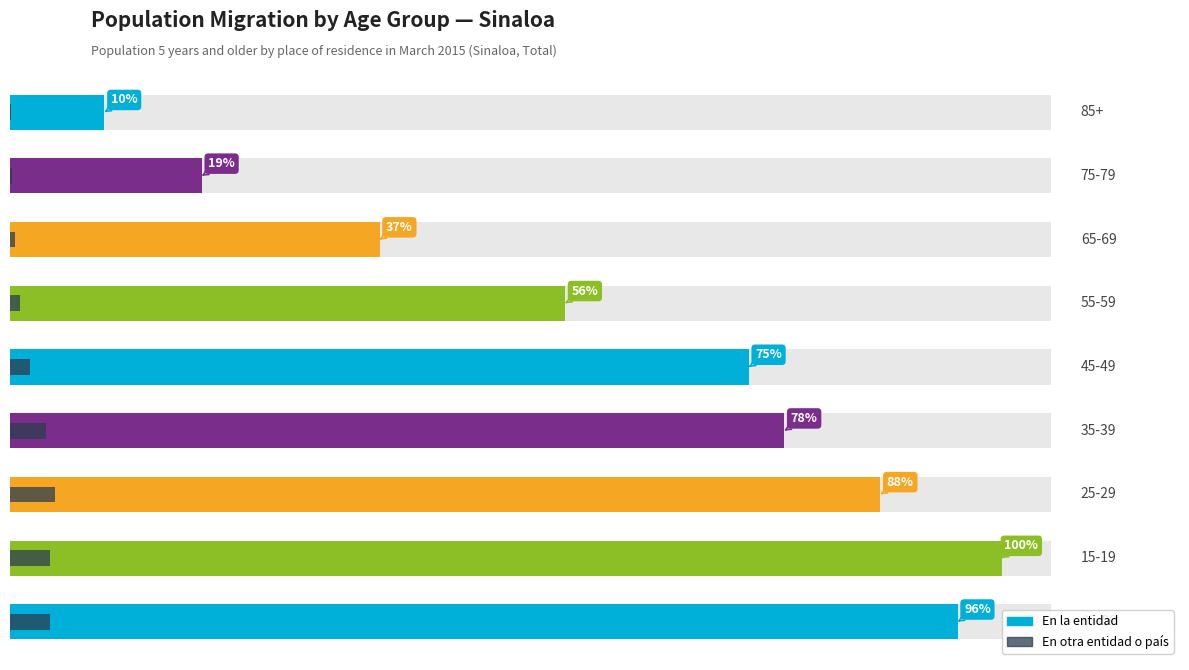

How many values in the En otra entidad o país series are below 5188?

4